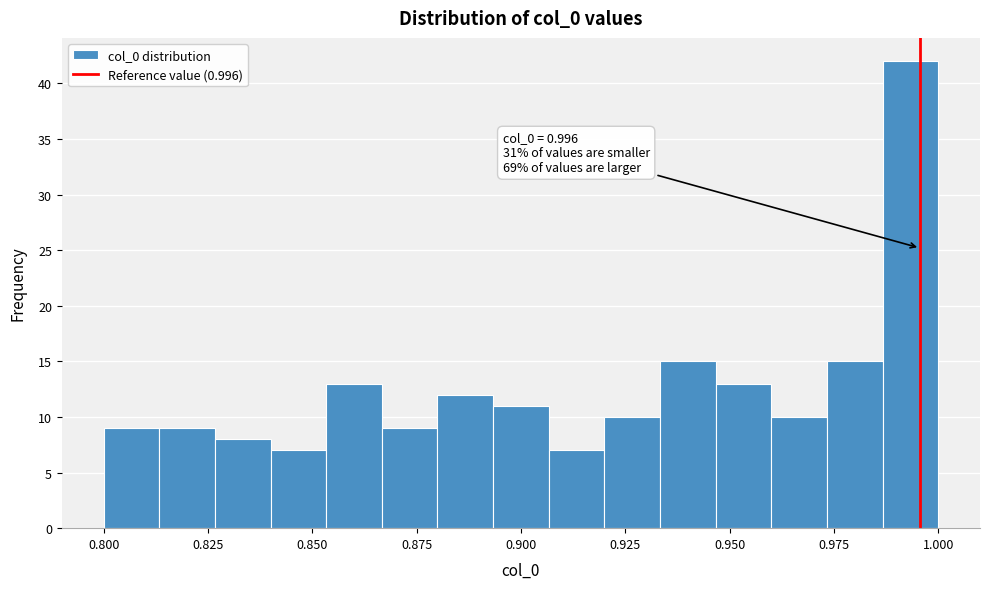

Around what value on the x-axis is the tallest bar? Give the approximate position of its centre, as read against the axis.

0.995